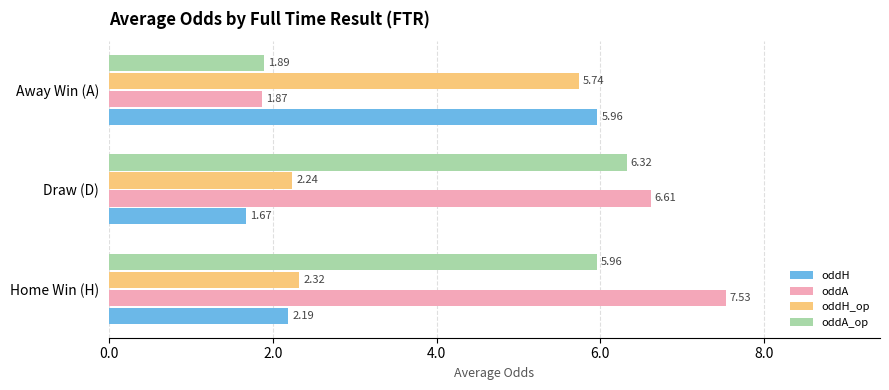

At which category does the chart reach its minimum across all series?

Draw (D)